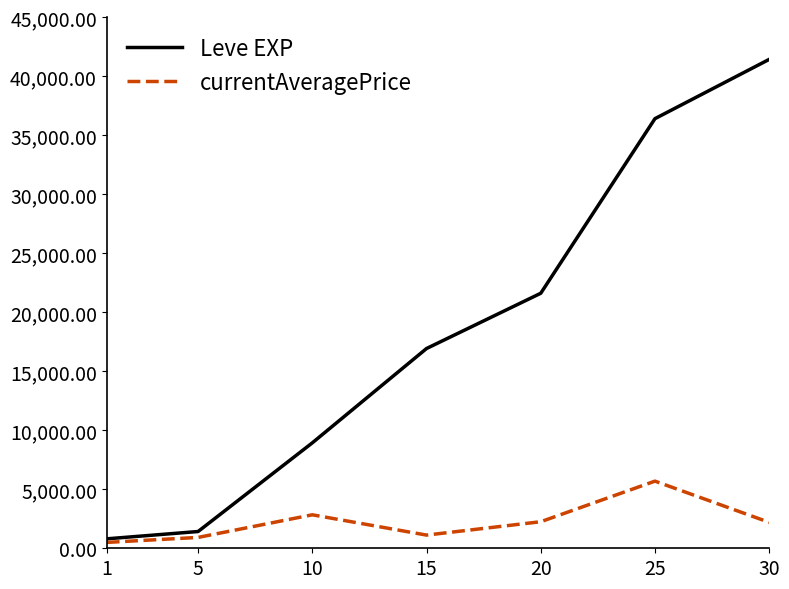

In currentAveragePrice, how many points are higher than both neighbors (excluding endpoints)?

2